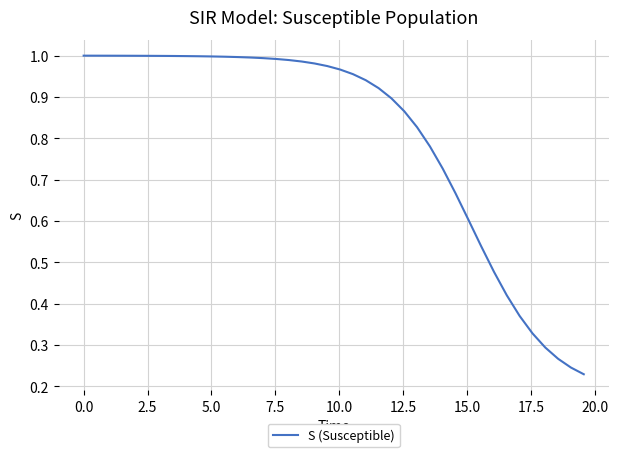

How many lines are shown in the chart?

1